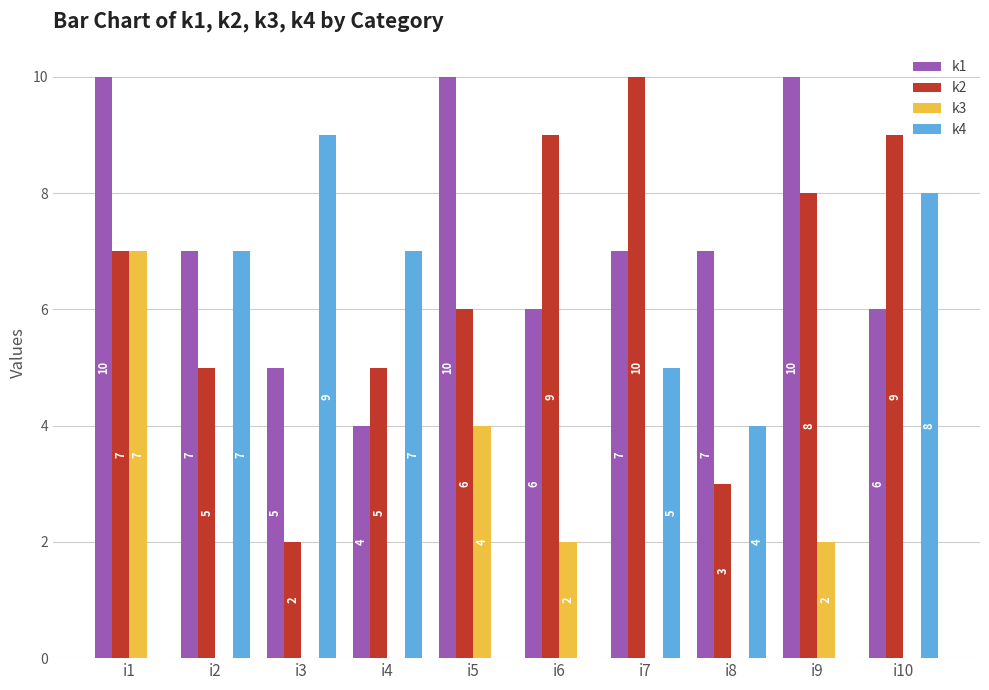

Reading left to right, what are all the values shown in this chart?

k1: 10	7	5	4	10	6	7	7	10	6
k2: 7	5	2	5	6	9	10	3	8	9
k3: 7	0	0	0	4	2	0	0	2	0
k4: 0	7	9	7	0	0	5	4	0	8